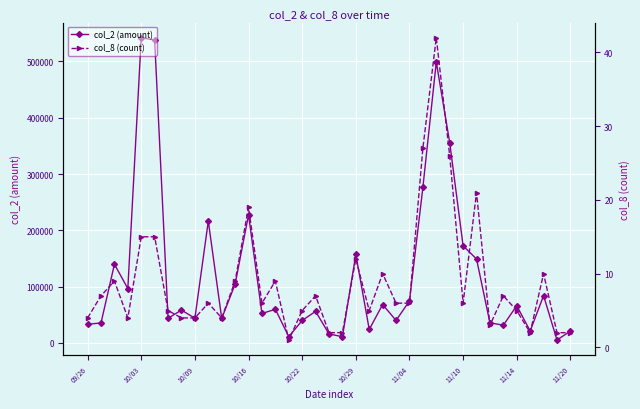

What are all the series names shown in the legend?

col_2 (amount), col_8 (count)